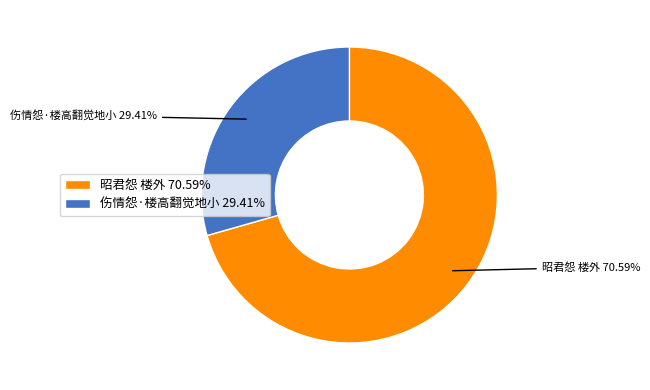

How much of the chart is everything except 伤情怨·楼高翻觉地小?

70.6%